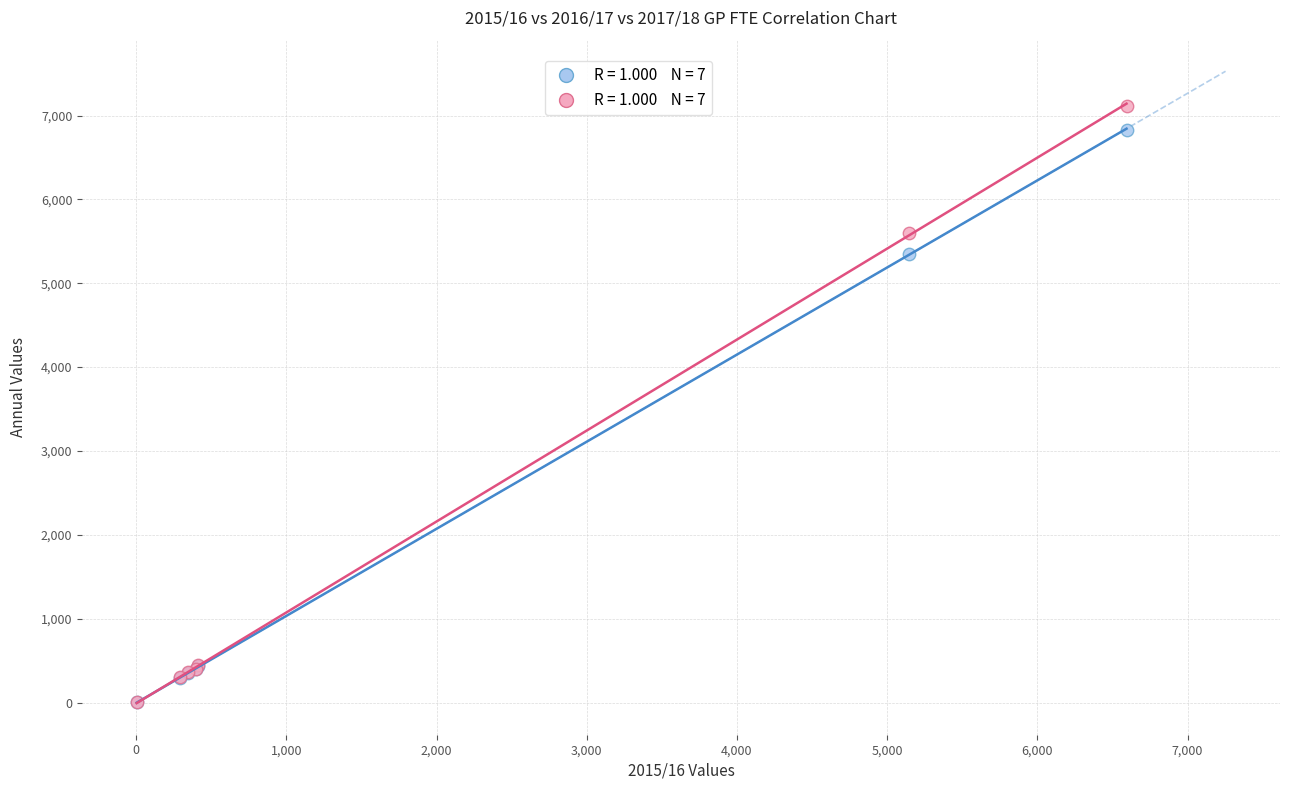

Across all series, what Y value is closest to 3559?

5353.0